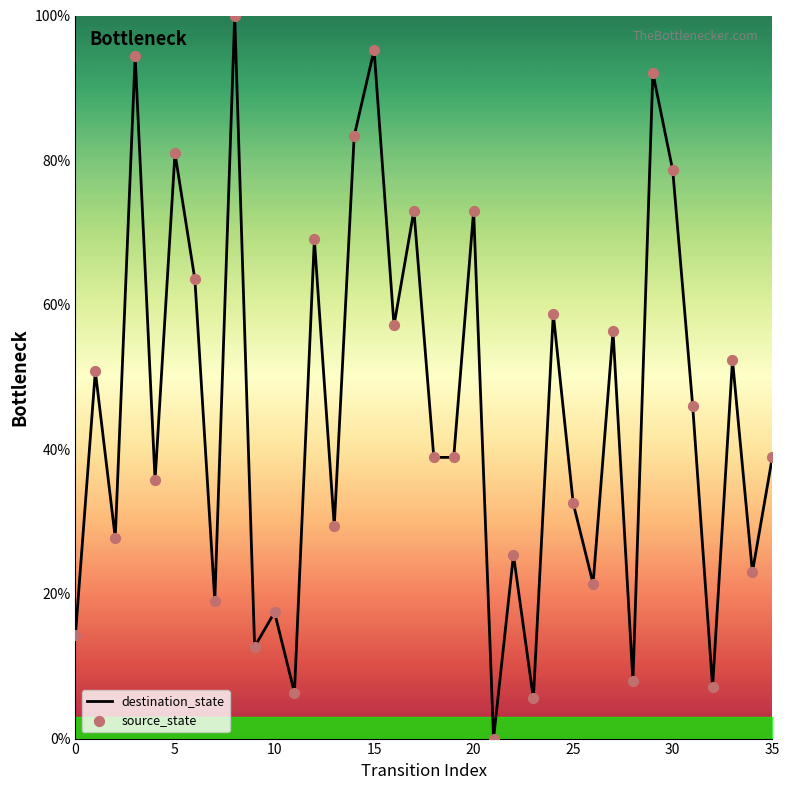

What is the greatest value displayed?

100.0